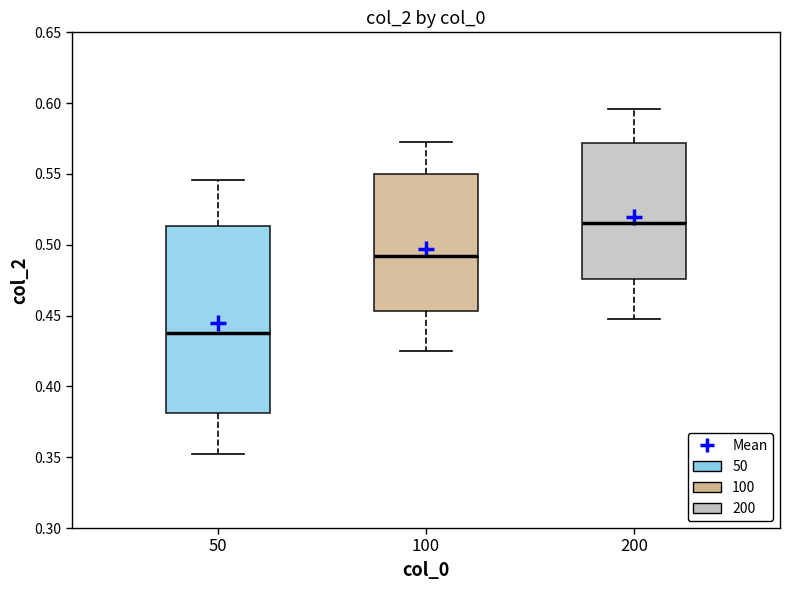

Where is the lower edge of the box at x = 200 on the y-axis? The values are not printed on the chart, so give them approximately, as read against the axis.

0.475